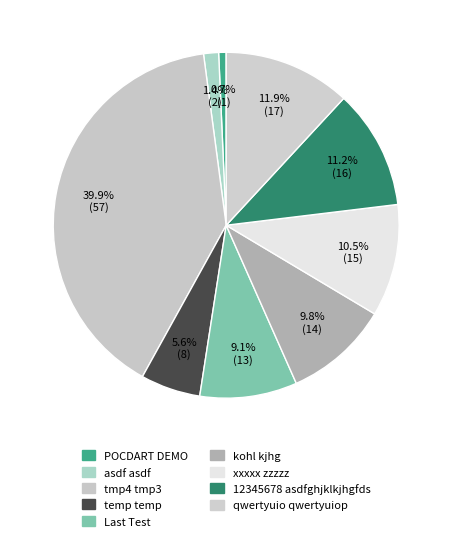

Count the number of slices in the pie.

9